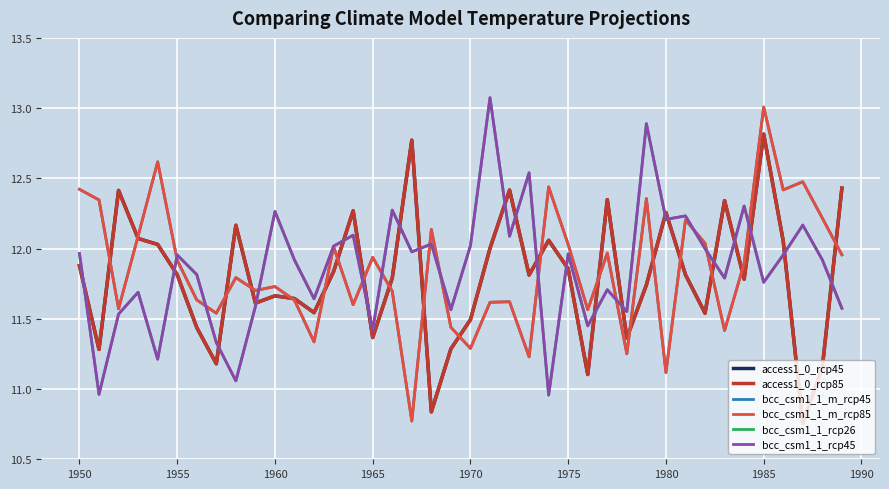

How many lines are shown in the chart?

6